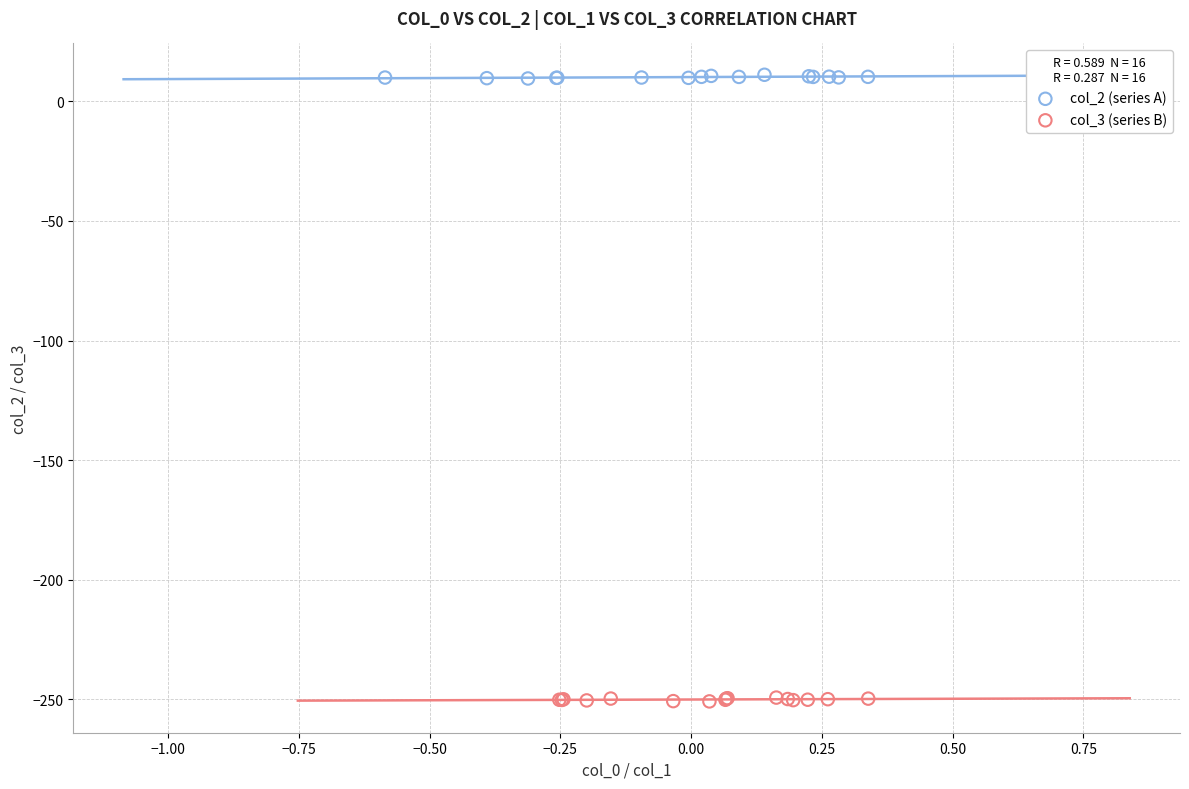

Which series reaches the minimum Y coordinate?

col_3 (series B)